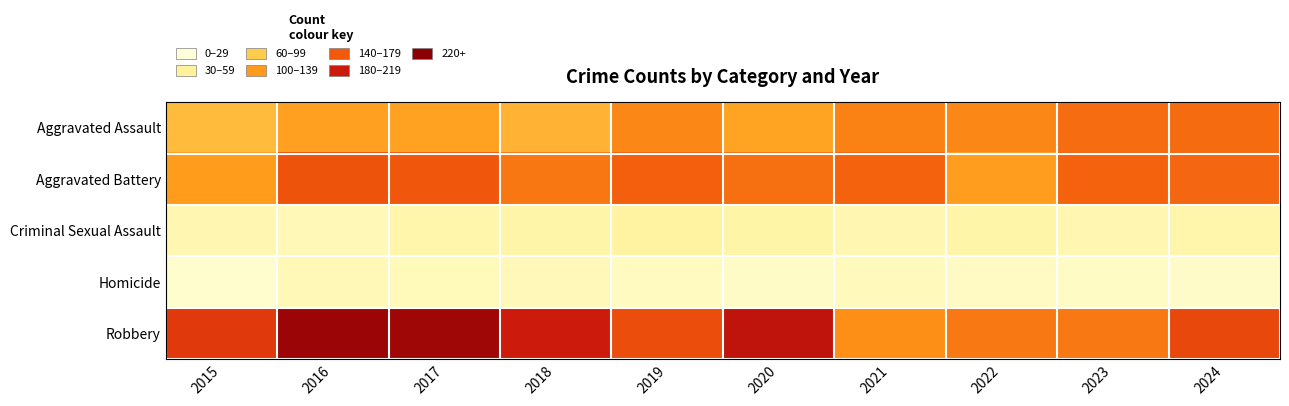

What is the difference between the highest and lowest values at 2020?

228